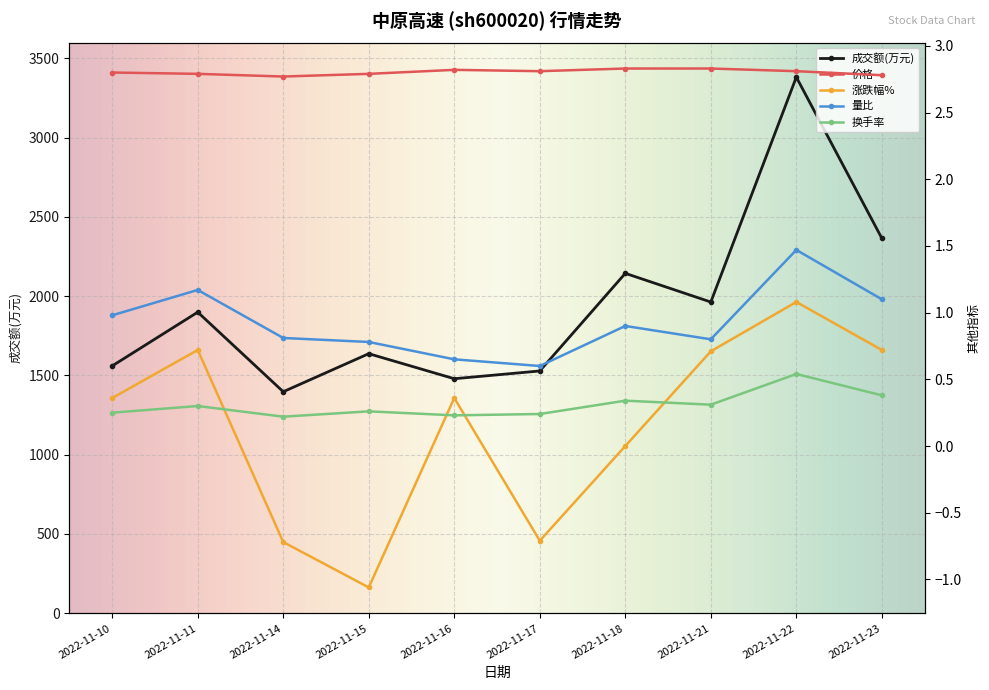

What is the difference between the maximum and minimum values in the 成交额(万元) series?

1985